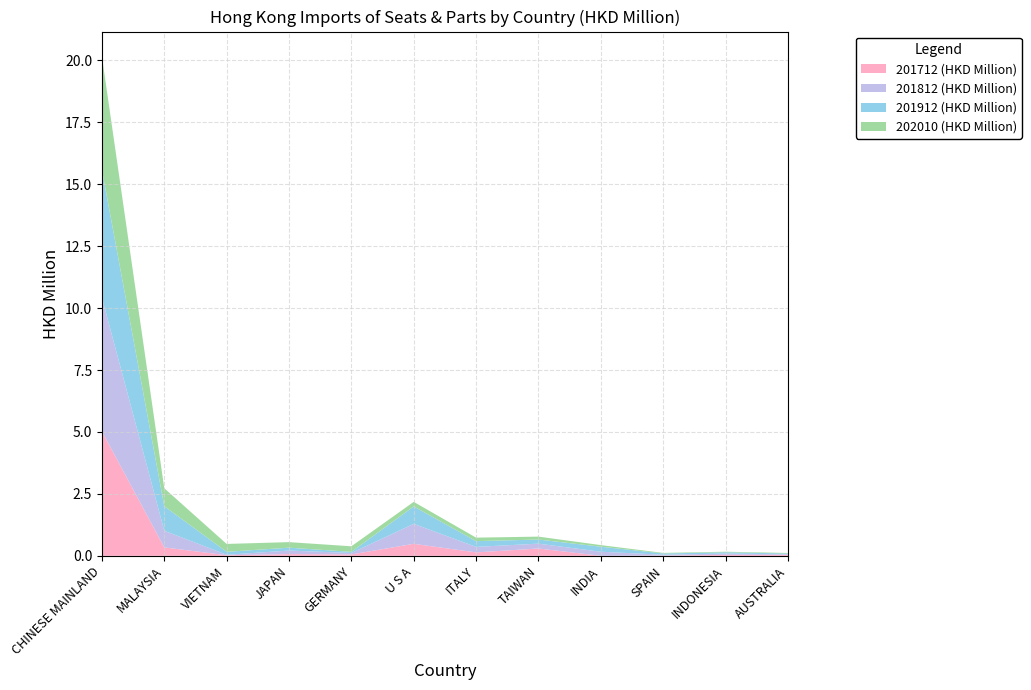

Reading left to right, extract all data points from this chart.

201712 (HKD Million): CHINESE MAINLAND=5.0	MALAYSIA=0.3	VIETNAM=0.0	JAPAN=0.1	GERMANY=0.1	U S A=0.5	ITALY=0.1	TAIWAN=0.3	INDIA=0.0	SPAIN=0.0	INDONESIA=0.0	AUSTRALIA=0.0
201812 (HKD Million): CHINESE MAINLAND=5.4	MALAYSIA=0.7	VIETNAM=0.0	JAPAN=0.1	GERMANY=0.1	U S A=0.8	ITALY=0.2	TAIWAN=0.2	INDIA=0.2	SPAIN=0.0	INDONESIA=0.1	AUSTRALIA=0.0
201912 (HKD Million): CHINESE MAINLAND=5.2	MALAYSIA=1.0	VIETNAM=0.1	JAPAN=0.1	GERMANY=0.0	U S A=0.7	ITALY=0.2	TAIWAN=0.2	INDIA=0.2	SPAIN=0.1	INDONESIA=0.1	AUSTRALIA=0.0
202010 (HKD Million): CHINESE MAINLAND=4.6	MALAYSIA=0.7	VIETNAM=0.3	JAPAN=0.2	GERMANY=0.2	U S A=0.2	ITALY=0.1	TAIWAN=0.1	INDIA=0.1	SPAIN=0.0	INDONESIA=0.0	AUSTRALIA=0.0